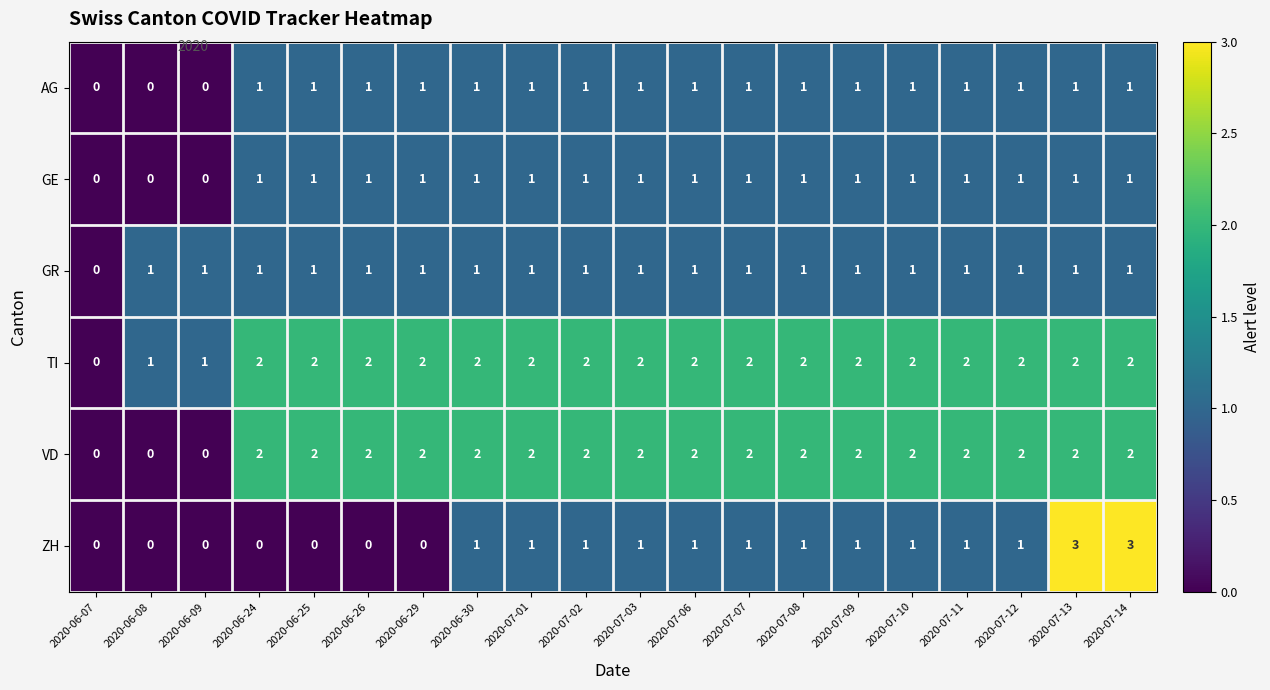

Count the GE values in the range 1 to 2.

17